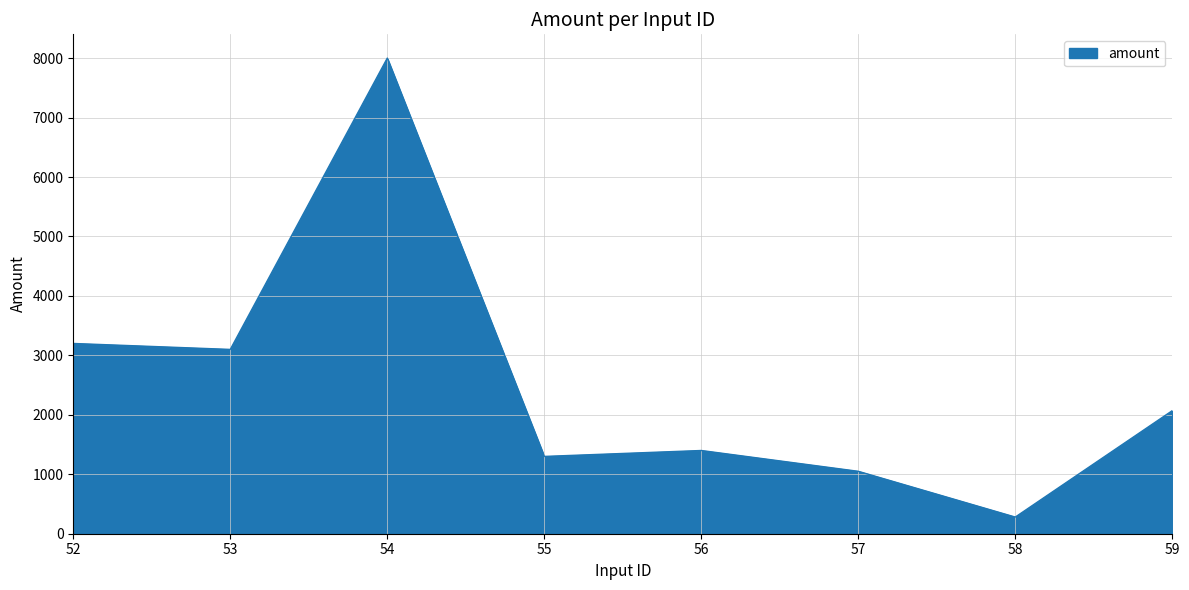

At which category does the data reach its first local peak?

54